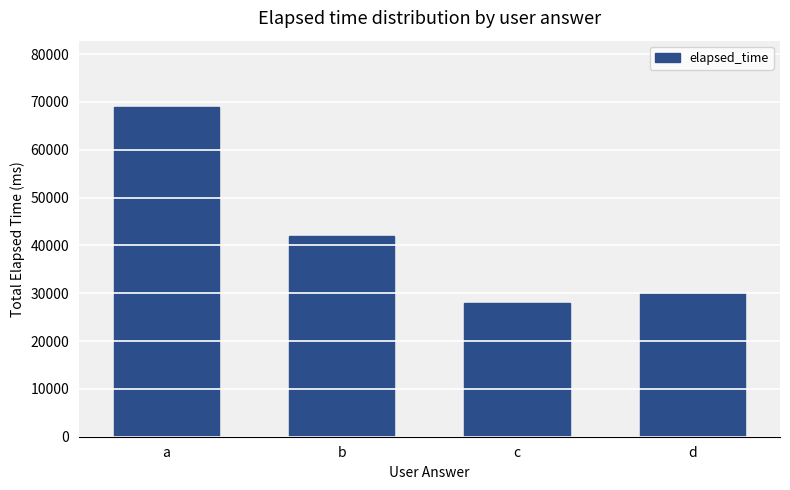

Between b and d, which is larger?

b